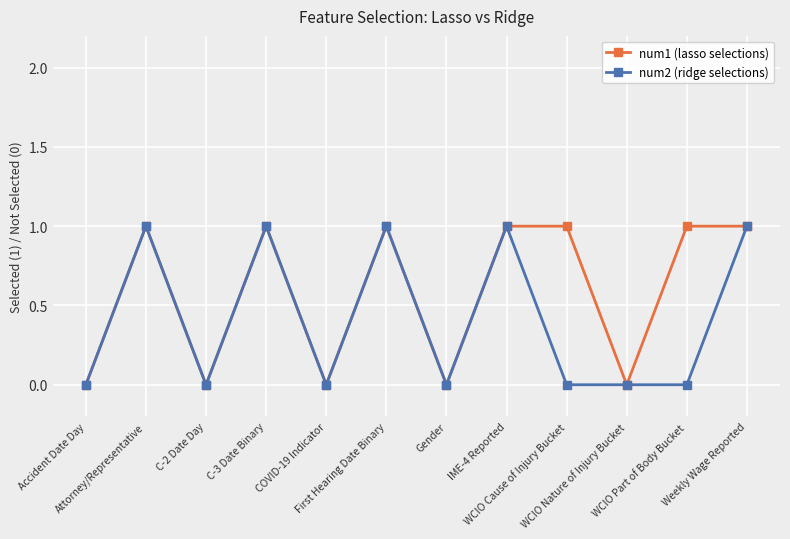

Which series has the largest total across all categories?

num1 (lasso selections)